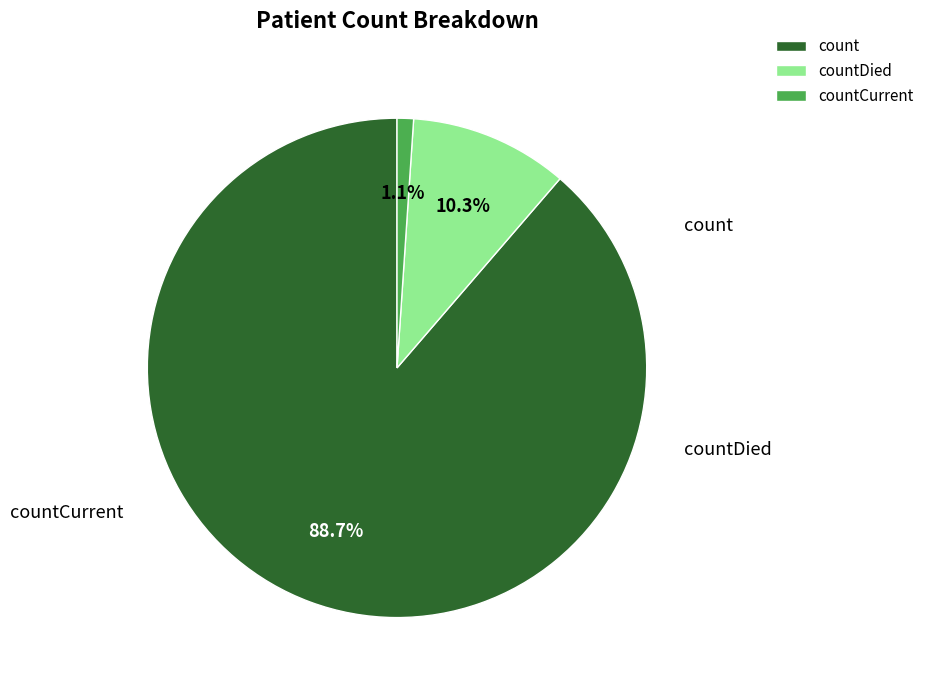

Is it true that count is 96% of the pie?

False